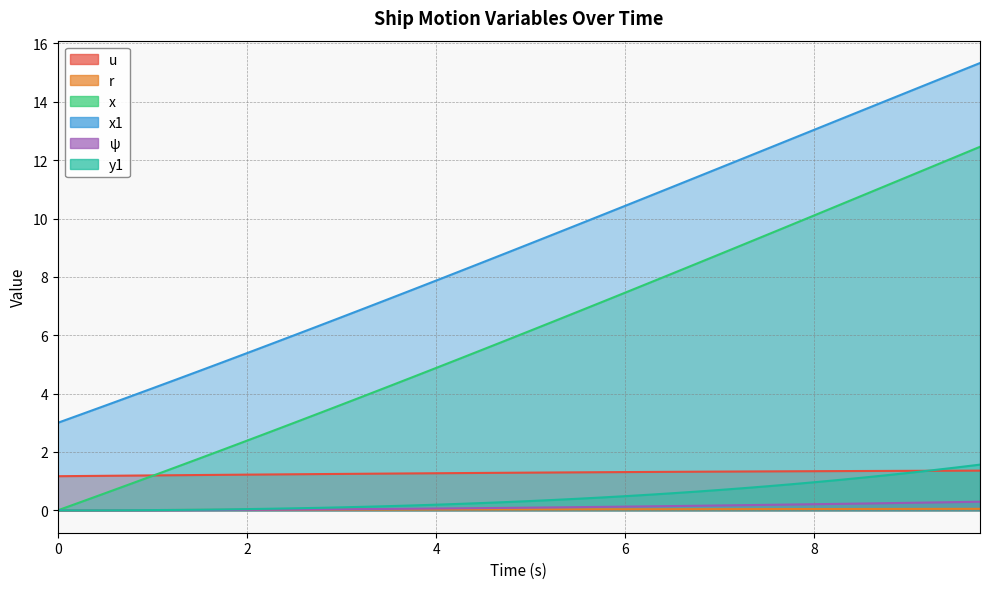

What is the difference between the highest and lowest values at 3.5?

7.2